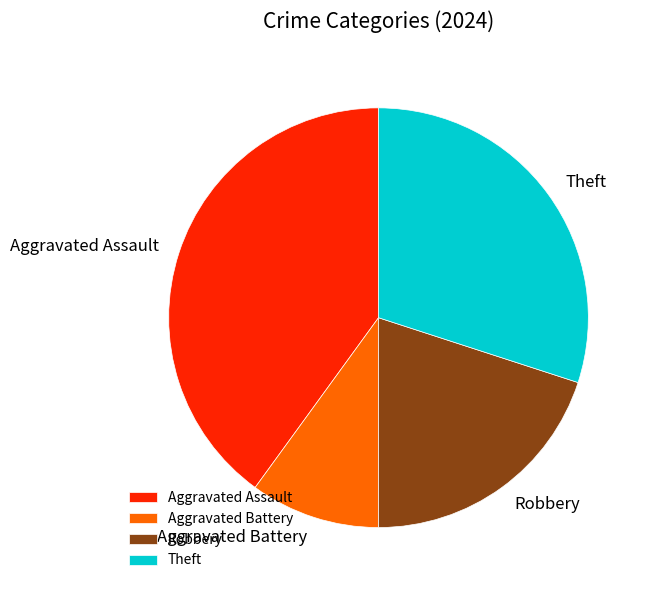

Rank the categories by value from lowest to highest.

Aggravated Battery, Robbery, Theft, Aggravated Assault